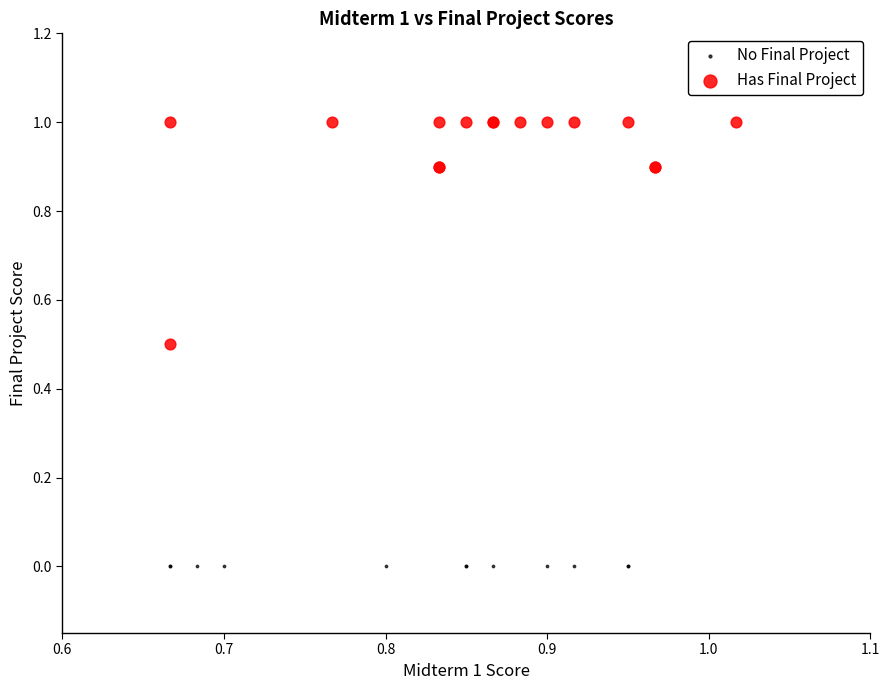

Which series contains the lowest Y value?

No Final Project